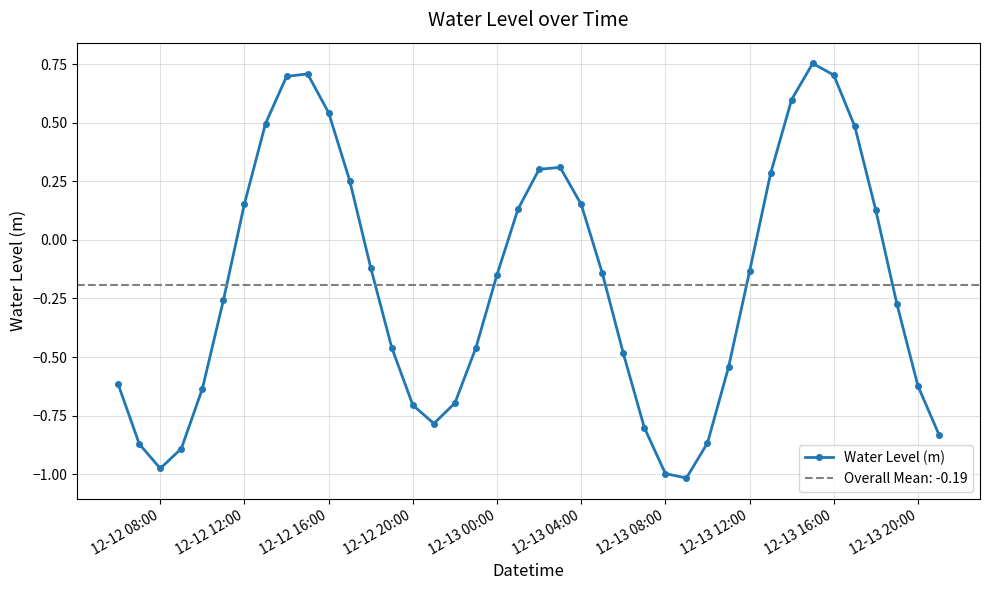

Reading left to right, extract all data points from this chart.

-0.6	-0.9	-1.0	-0.9	-0.6	-0.3	0.2	0.5	0.7	0.7	0.5	0.3	-0.1	-0.5	-0.7	-0.8	-0.7	-0.5	-0.1	0.1	0.3	0.3	0.2	-0.1	-0.5	-0.8	-1.0	-1.0	-0.9	-0.5	-0.1	0.3	0.6	0.8	0.7	0.5	0.1	-0.3	-0.6	-0.8